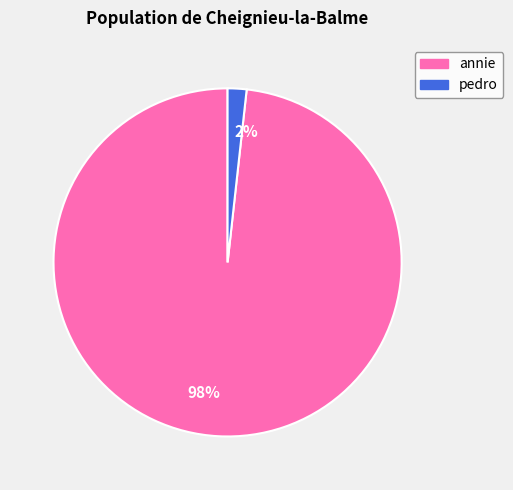

Combined, do 98% and 2% account for over 50%?

Yes